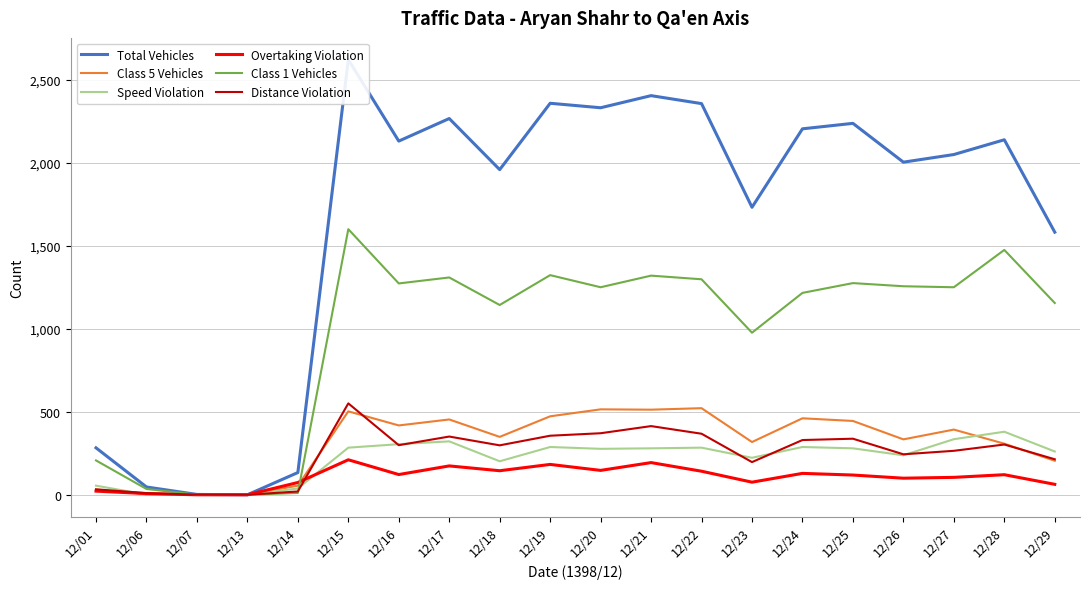

What is the difference between the Overtaking Violation values at 12/15 and 12/18?

66